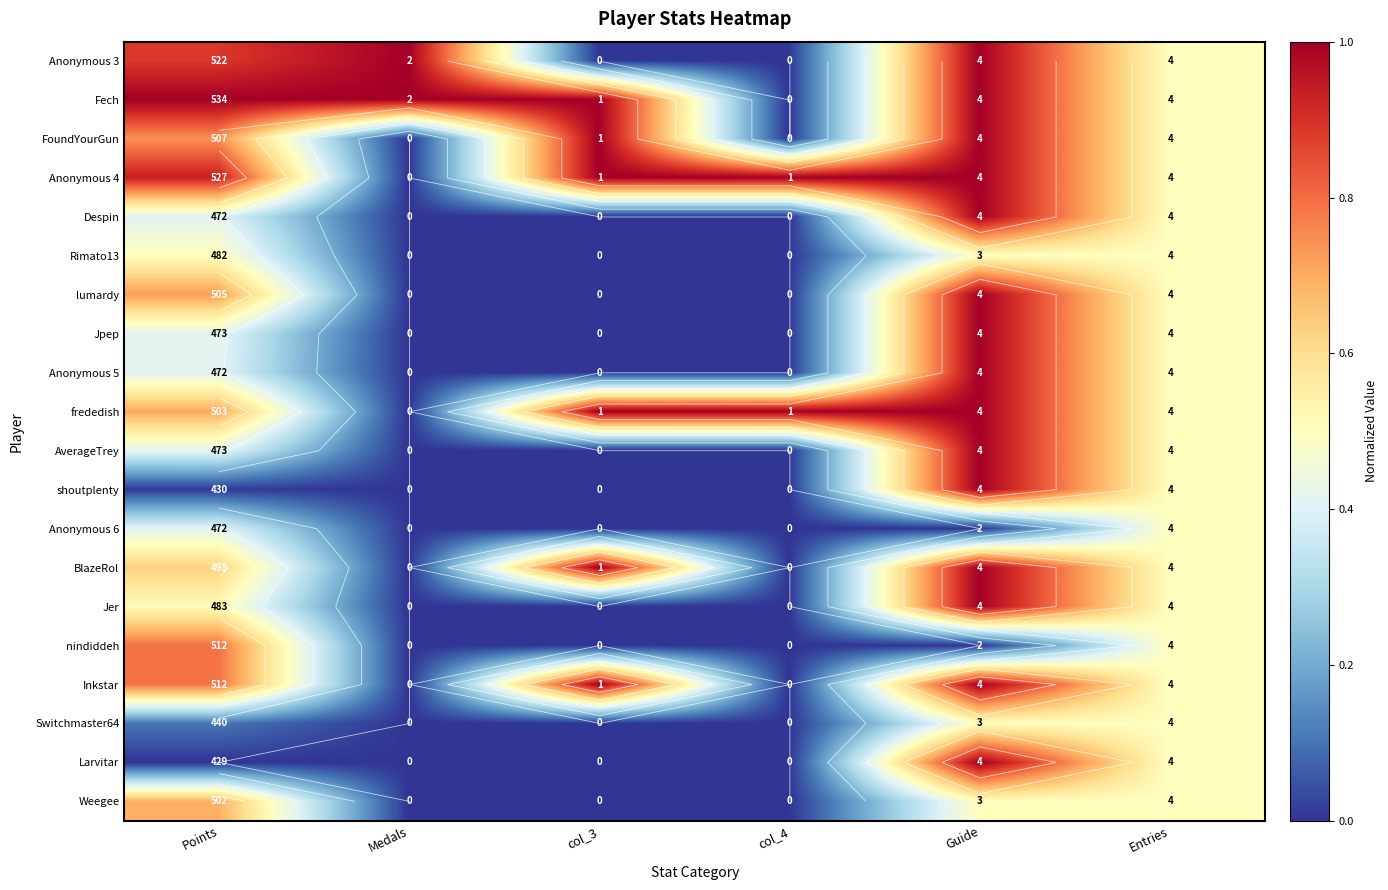

Between Guide and col_4, which is larger?

Guide